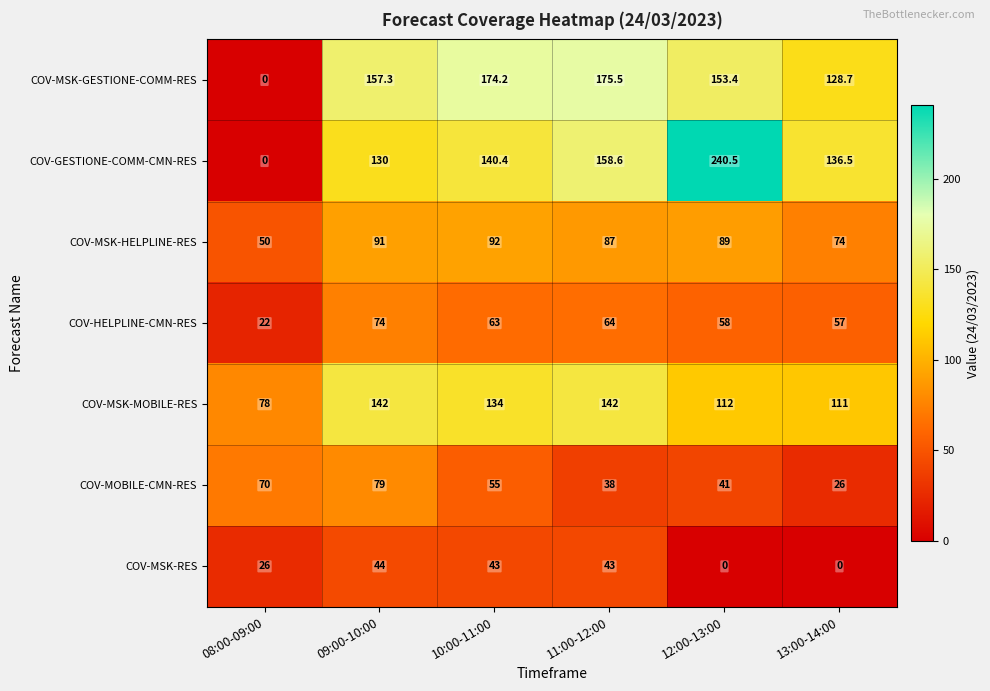

Rank the series at 11:00-12:00 from highest to lowest value.

COV-MSK-GESTIONE-COMM-RES, COV-GESTIONE-COMM-CMN-RES, COV-MSK-MOBILE-RES, COV-MSK-HELPLINE-RES, COV-HELPLINE-CMN-RES, COV-MSK-RES, COV-MOBILE-CMN-RES